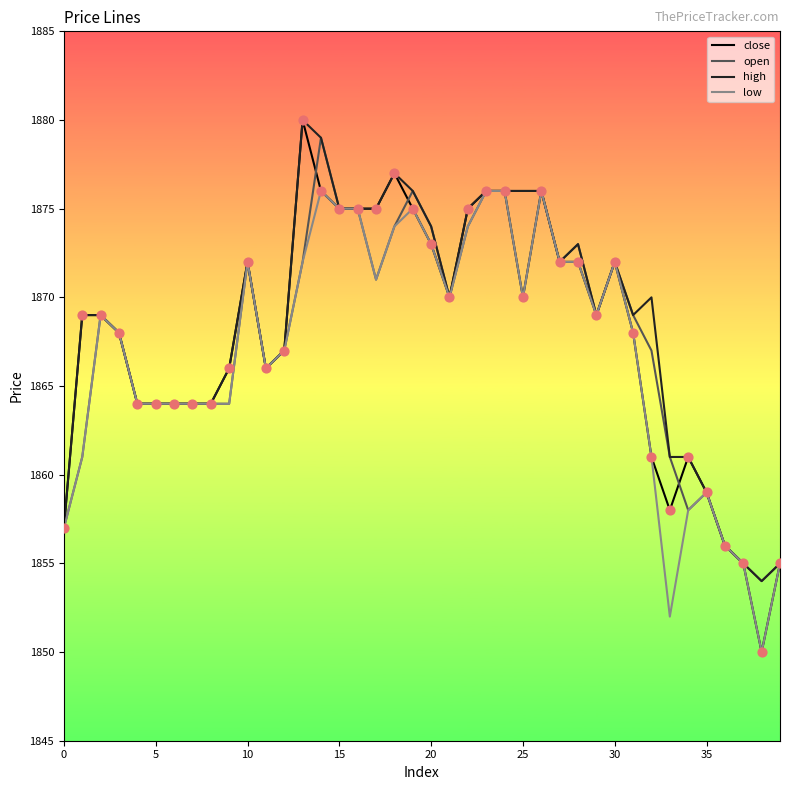

Which series has the widest spread of values?

close